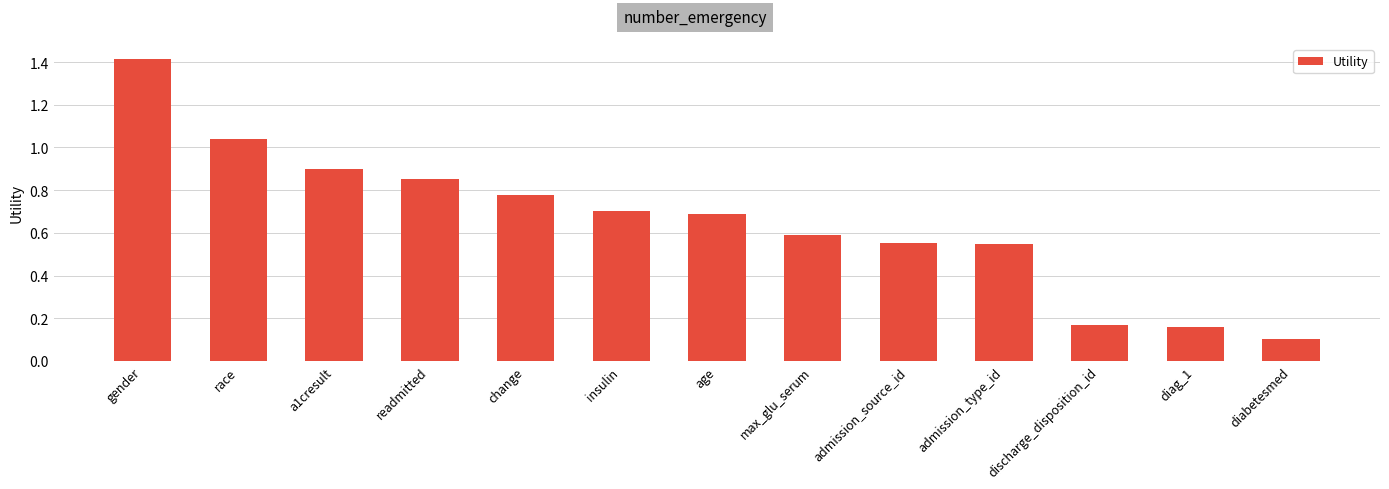

What is the sum of the values at gender and readmitted?

2.3